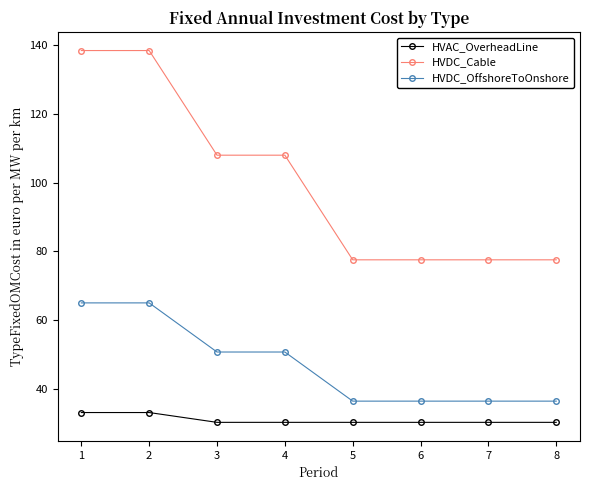

Reading right to left, list all the values displayed in this chart.

HVAC_OverheadLine: 8=30.2	7=30.2	6=30.2	5=30.2	4=30.2	3=30.2	2=33.1	1=33.1
HVDC_Cable: 8=77.5	7=77.5	6=77.5	5=77.5	4=108.0	3=108.0	2=138.5	1=138.5
HVDC_OffshoreToOnshore: 8=36.4	7=36.4	6=36.4	5=36.4	4=50.7	3=50.7	2=65.0	1=65.0